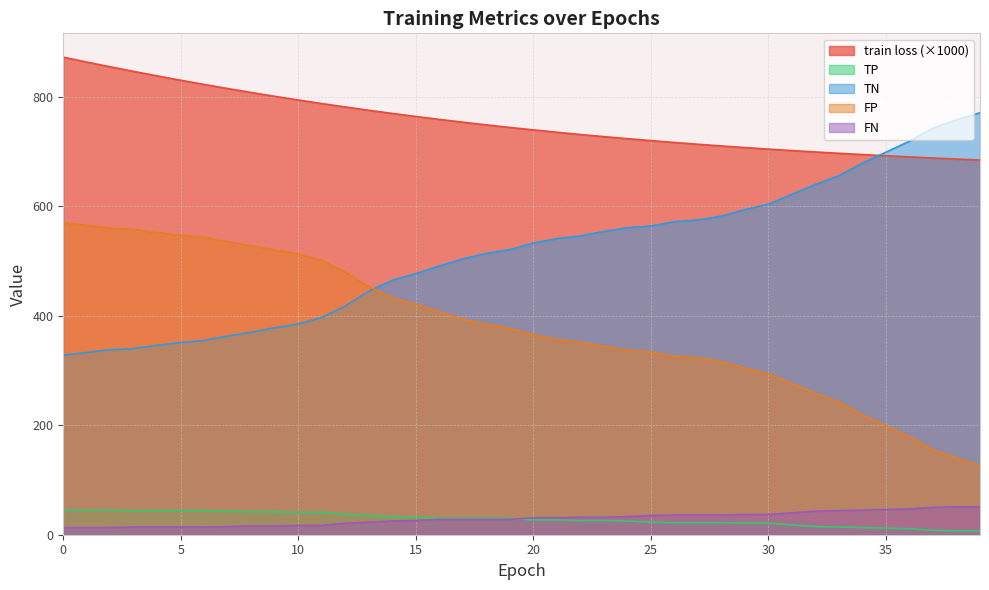

Reading left to right, what are all the values shown in this chart?

train loss: 0=872.5	1=863.6	2=854.9	3=846.5	4=838.3	5=830.3	6=822.6	7=815.2	8=808.0	9=801.0	10=794.2	11=787.7	12=781.5	13=775.5	14=769.7	15=764.1	16=758.8	17=753.7	18=748.8	19=744.1	20=739.6	21=735.3	22=731.3	23=727.3	24=723.6	25=720.0	26=716.6	27=713.4	28=710.3	29=707.4	30=704.6	31=701.9	32=699.3	33=696.9	34=694.6	35=692.4	36=690.3	37=688.3	38=686.4	39=684.5
TP: 0=45.0	1=45.0	2=45.0	3=44.0	4=44.0	5=44.0	6=44.0	7=43.0	8=42.0	9=42.0	10=41.0	11=41.0	12=37.0	13=35.0	14=33.0	15=32.0	16=30.0	17=30.0	18=30.0	19=30.0	20=27.0	21=27.0	22=26.0	23=26.0	24=25.0	25=23.0	26=22.0	27=22.0	28=22.0	29=21.0	30=21.0	31=18.0	32=15.0	33=14.0	34=13.0	35=12.0	36=11.0	37=8.0	38=7.0	39=7.0
TN: 0=328.0	1=333.0	2=338.0	3=340.0	4=346.0	5=351.0	6=355.0	7=363.0	8=370.0	9=378.0	10=385.0	11=397.0	12=418.0	13=445.0	14=465.0	15=477.0	16=491.0	17=504.0	18=514.0	19=521.0	20=533.0	21=541.0	22=546.0	23=554.0	24=561.0	25=564.0	26=572.0	27=575.0	28=582.0	29=594.0	30=604.0	31=622.0	32=640.0	33=656.0	34=679.0	35=699.0	36=719.0	37=743.0	38=758.0	39=771.0
FP: 0=570.0	1=565.0	2=560.0	3=558.0	4=552.0	5=547.0	6=543.0	7=535.0	8=528.0	9=520.0	10=513.0	11=501.0	12=480.0	13=453.0	14=433.0	15=421.0	16=407.0	17=394.0	18=384.0	19=377.0	20=365.0	21=357.0	22=352.0	23=344.0	24=337.0	25=334.0	26=326.0	27=323.0	28=316.0	29=304.0	30=294.0	31=276.0	32=258.0	33=242.0	34=219.0	35=199.0	36=179.0	37=155.0	38=140.0	39=127.0
FN: 0=13.0	1=13.0	2=13.0	3=14.0	4=14.0	5=14.0	6=14.0	7=15.0	8=16.0	9=16.0	10=17.0	11=17.0	12=21.0	13=23.0	14=25.0	15=26.0	16=28.0	17=28.0	18=28.0	19=28.0	20=31.0	21=31.0	22=32.0	23=32.0	24=33.0	25=35.0	26=36.0	27=36.0	28=36.0	29=37.0	30=37.0	31=40.0	32=43.0	33=44.0	34=45.0	35=46.0	36=47.0	37=50.0	38=51.0	39=51.0